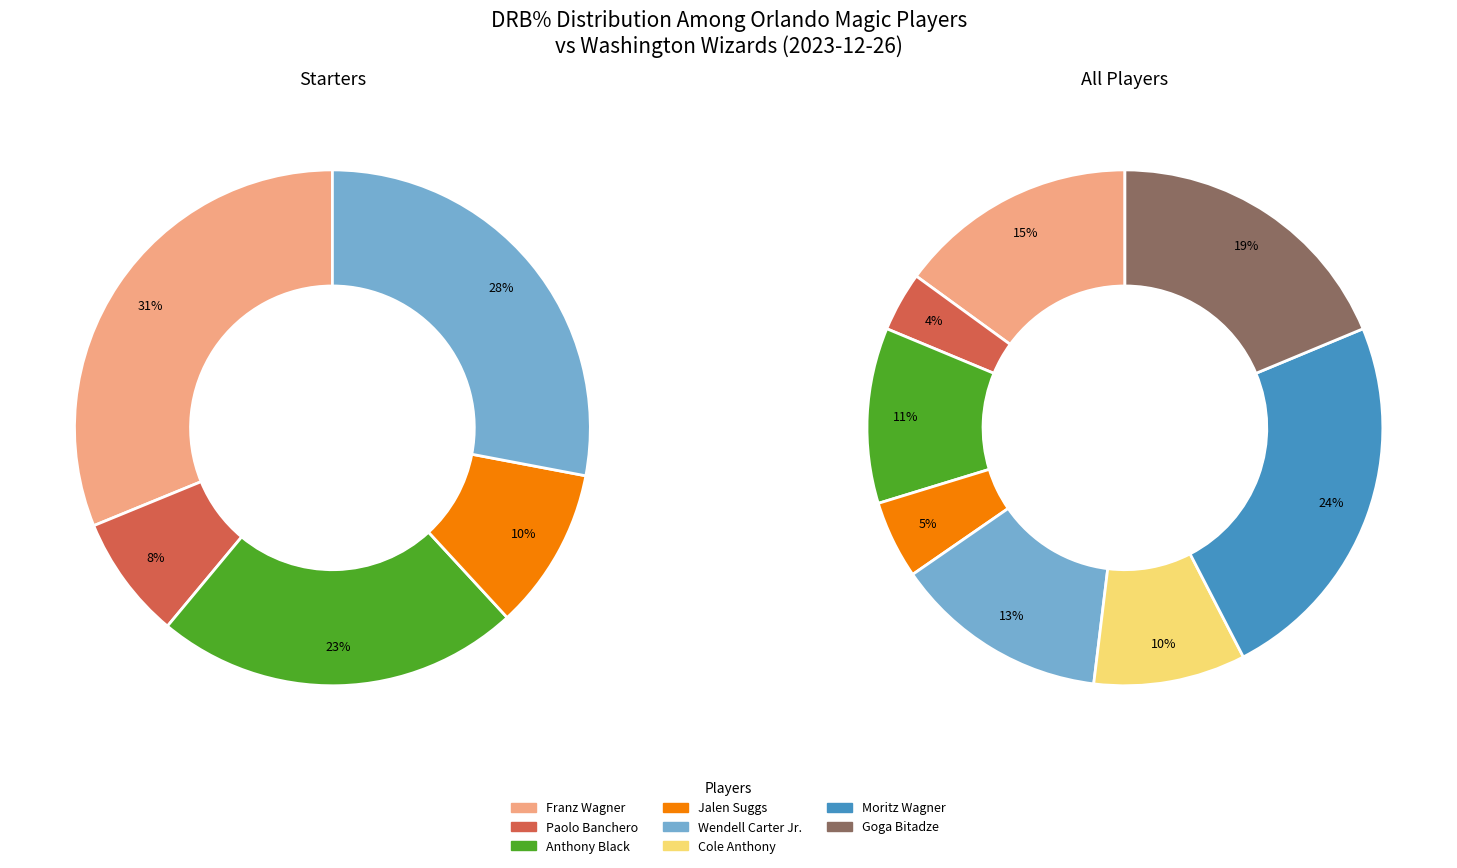

Which category has the biggest portion of the pie?

Moritz Wagner